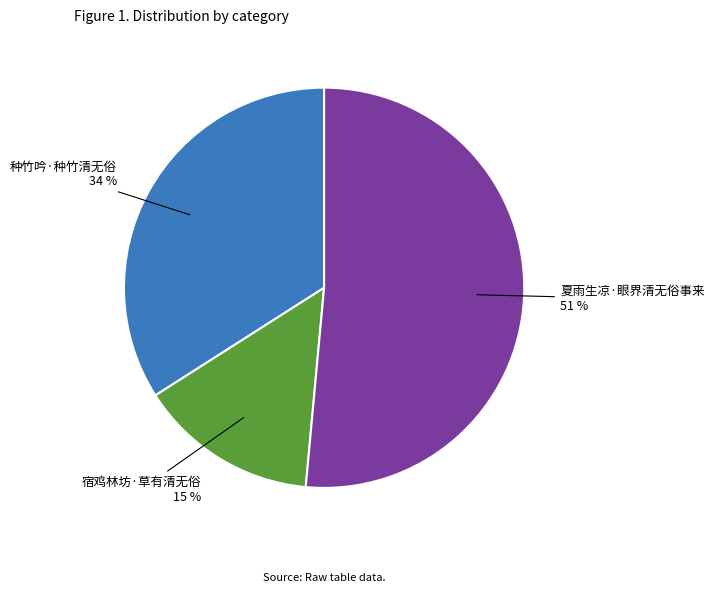

Is there a majority slice in this chart?

Yes